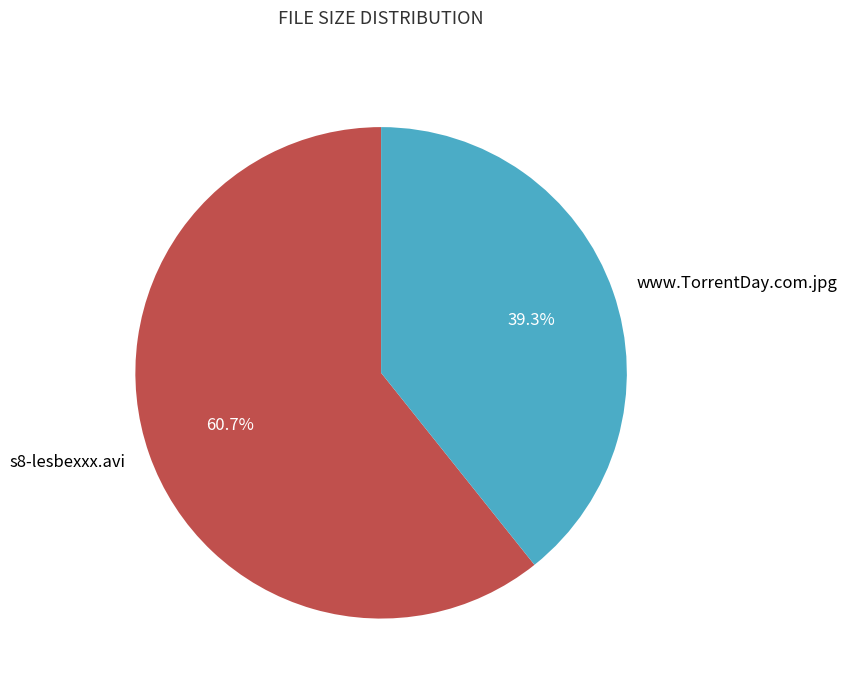

What is the total percentage of s8-lesbexxx.avi and www.TorrentDay.com.jpg?

100.0%